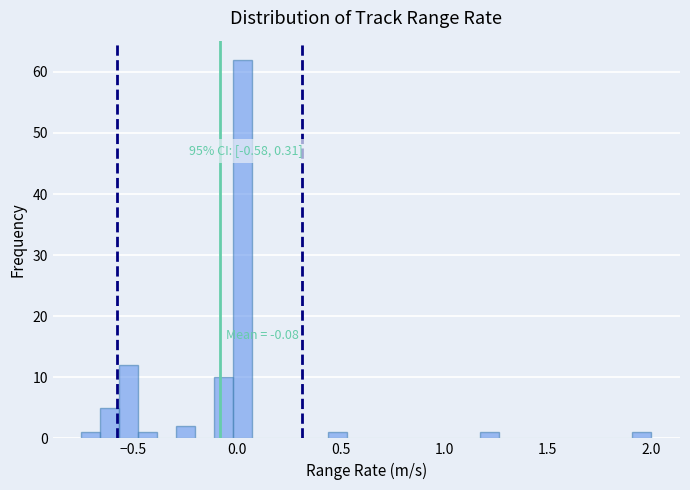

Read against the x-axis, roughly where is the centre of the tallest bar?

0.05